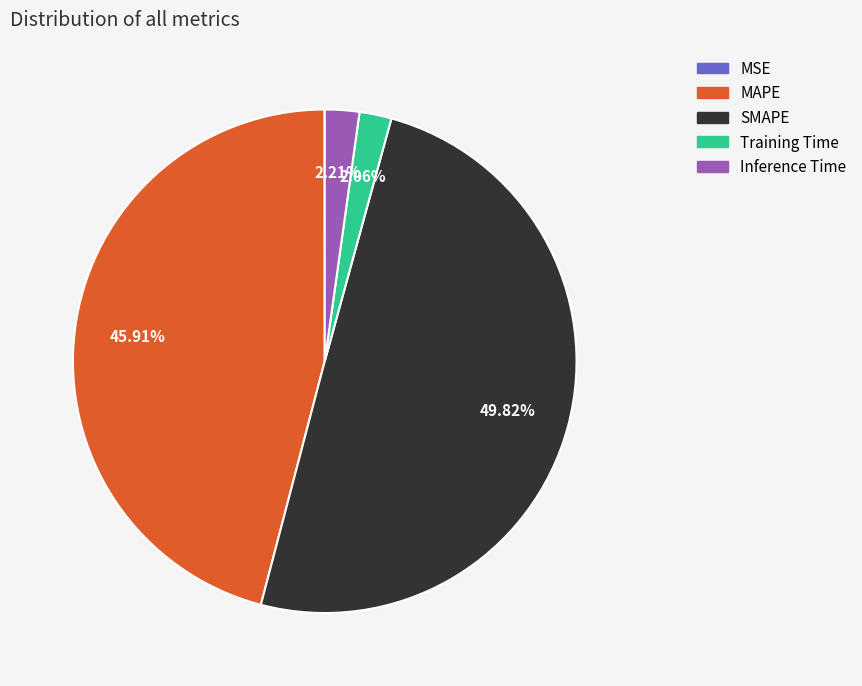

Which slice is the largest?

SMAPE